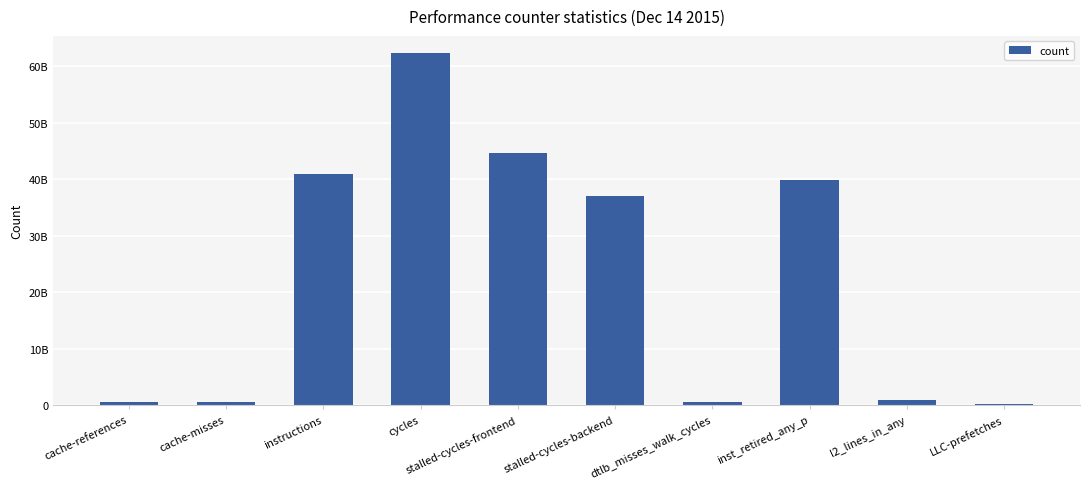

What is the sum of all values?

227849566423